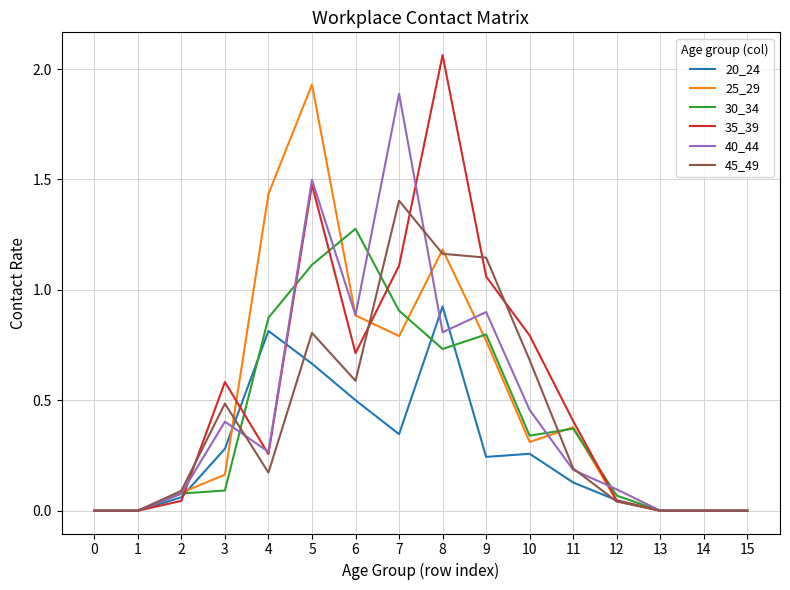

Which category has the highest value across all series?

8